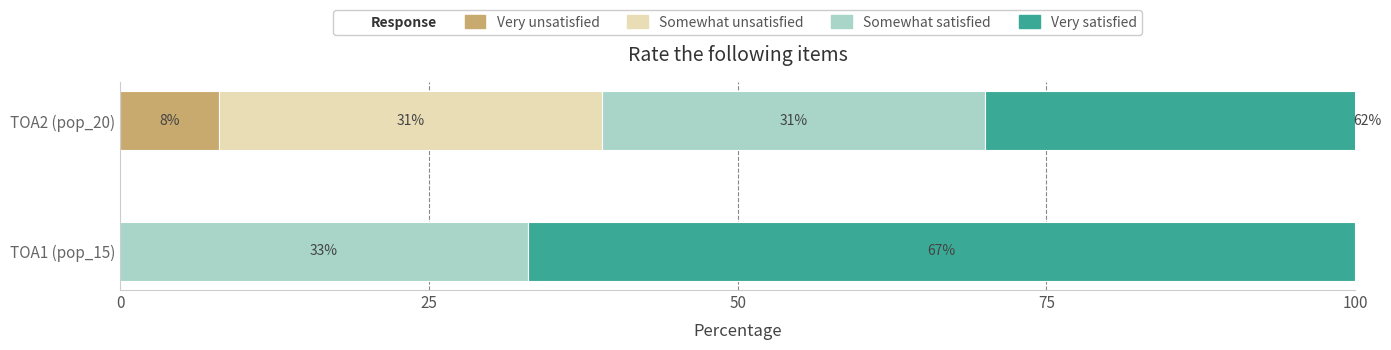

How many groups of bars are there?

2